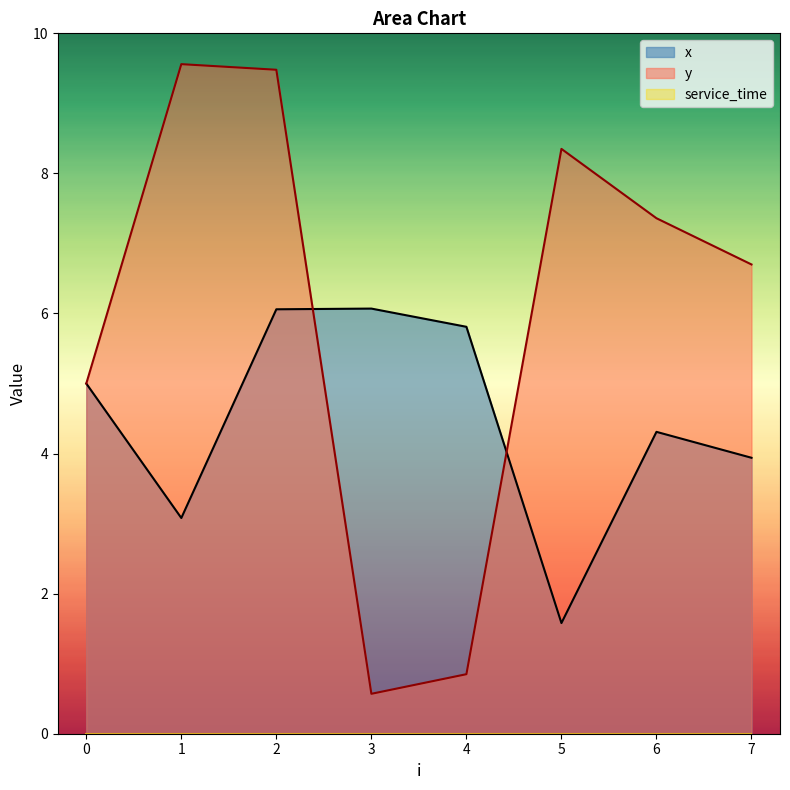

How many data points does each series have?

8